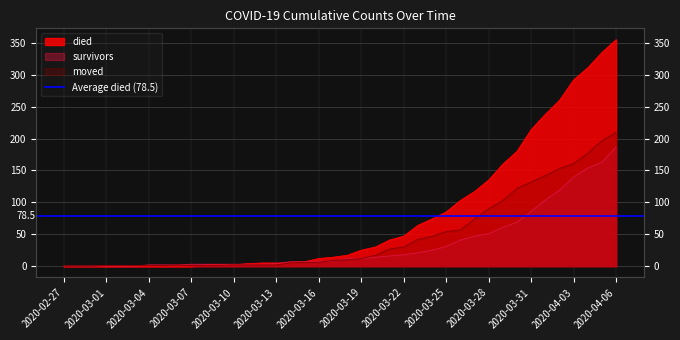

What is the sum of the survivors values at 2020-03-06 and 2020-03-13?

6